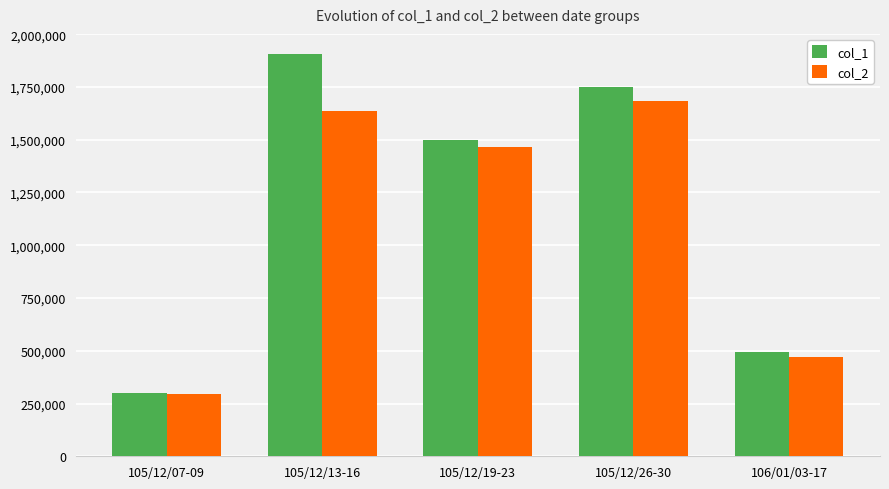

The value of col_2 at 105/12/13-16 is 1638300. True or false?

True